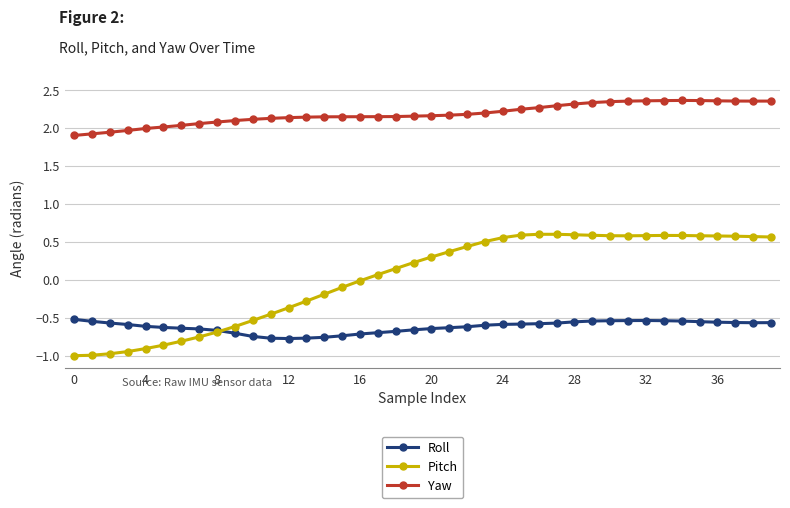

List the series in order of their overall mean, highest first.

Yaw, Pitch, Roll